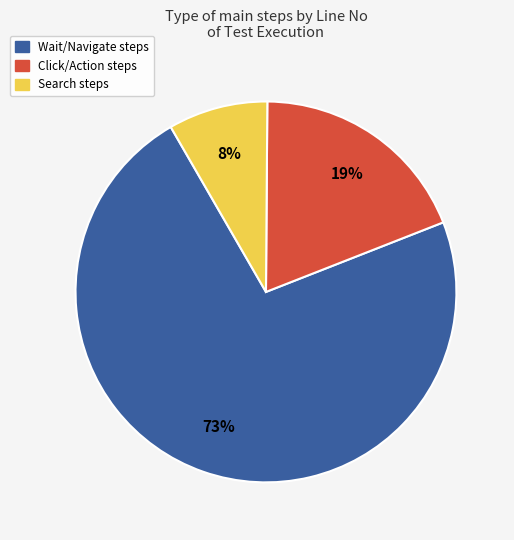

To the nearest percent, what is the average slice percentage?

33%